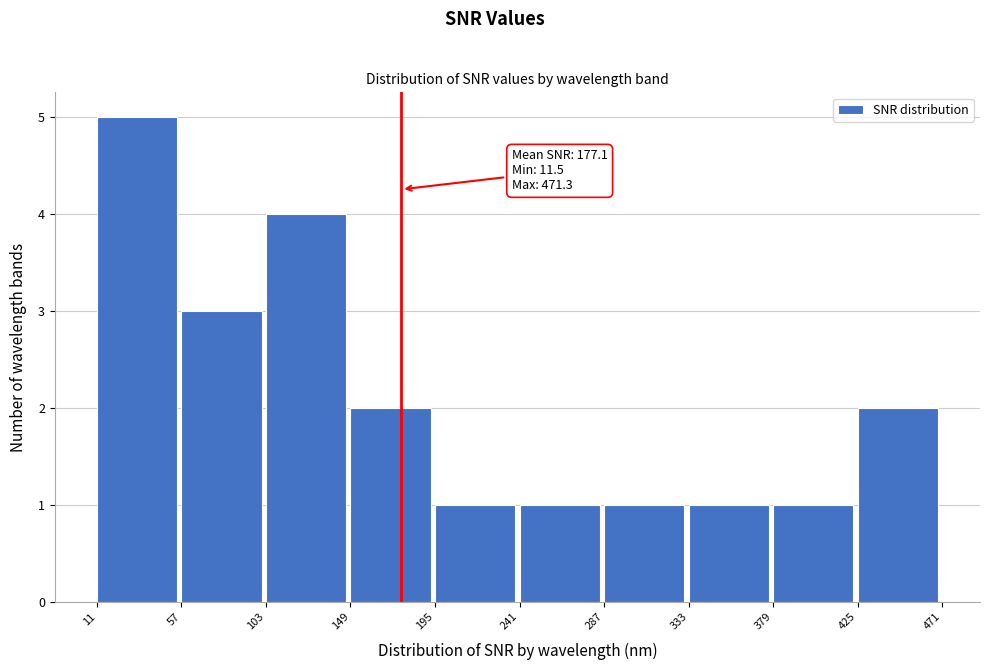

Over which range of the x-axis is the bar tallest?

11 to 57